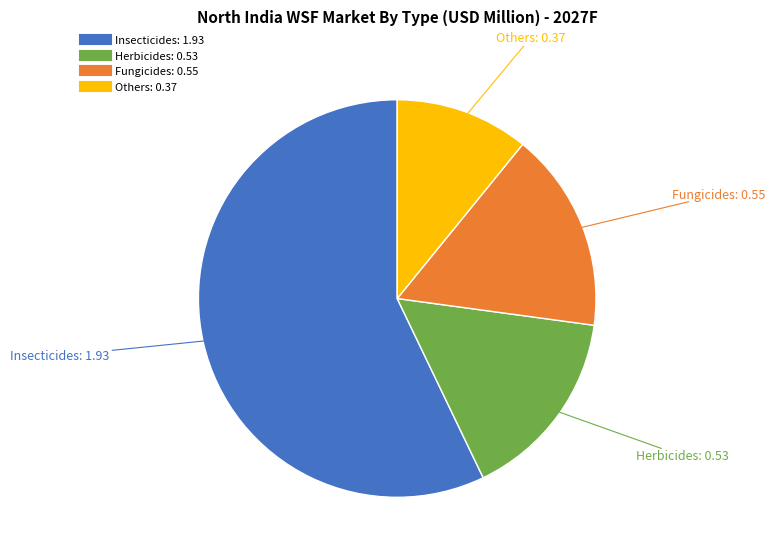

The Herbicides slice represents 21% of the pie. True or false?

False